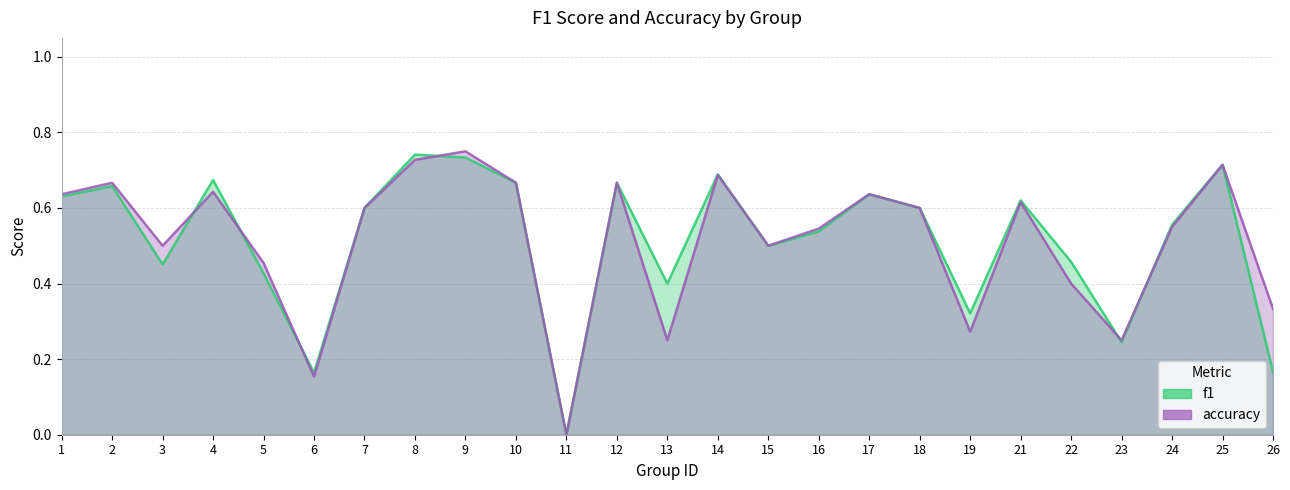

At which category does the chart reach its minimum across all series?

11